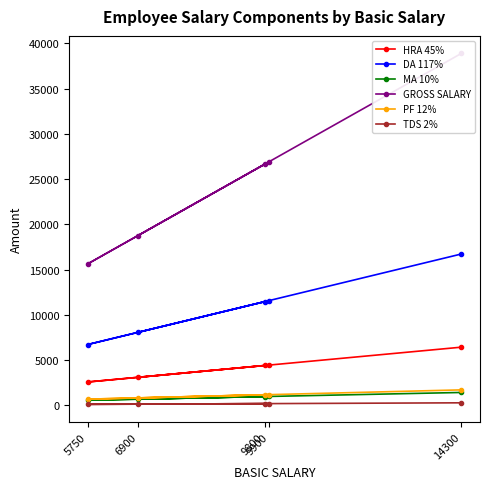

What is the maximum value shown in the chart?

38896.0